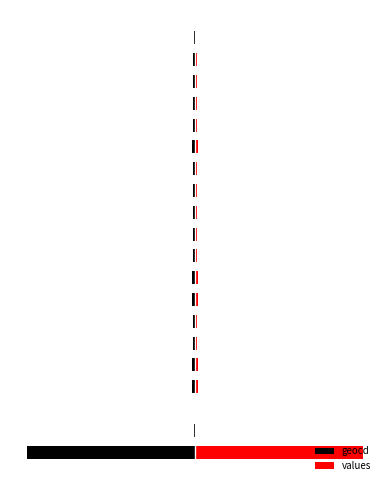

Rank the series by their average value, from highest to lowest.

values, geocd